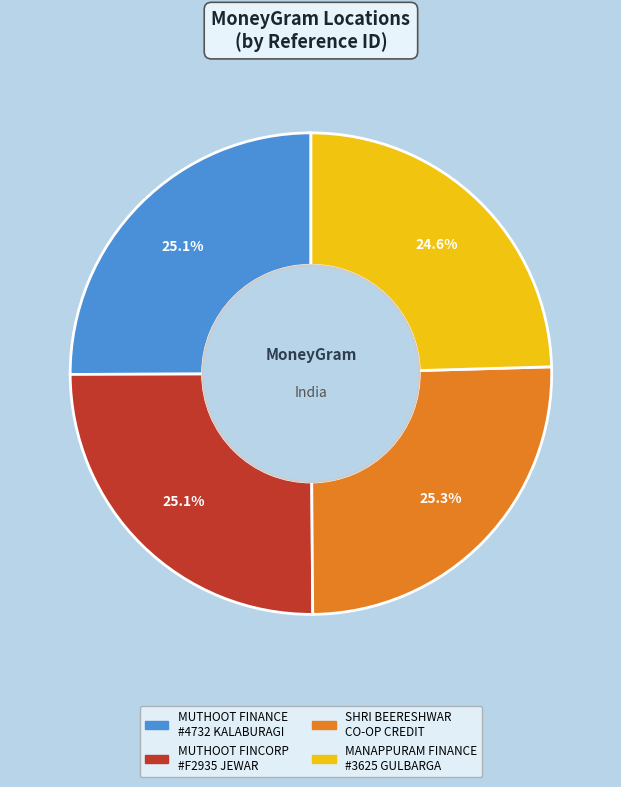

Which category has the smallest portion of the pie?

MANAPPURAM FINANCE #3625 GULBARGA